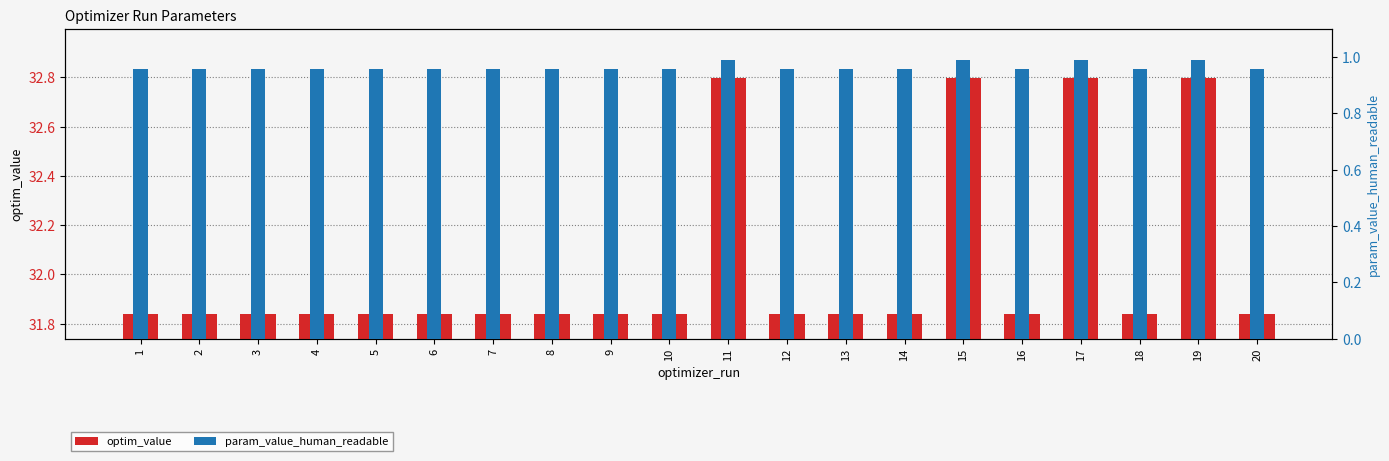

The value of param_value_human_readable at 5 is 1.0. True or false?

True